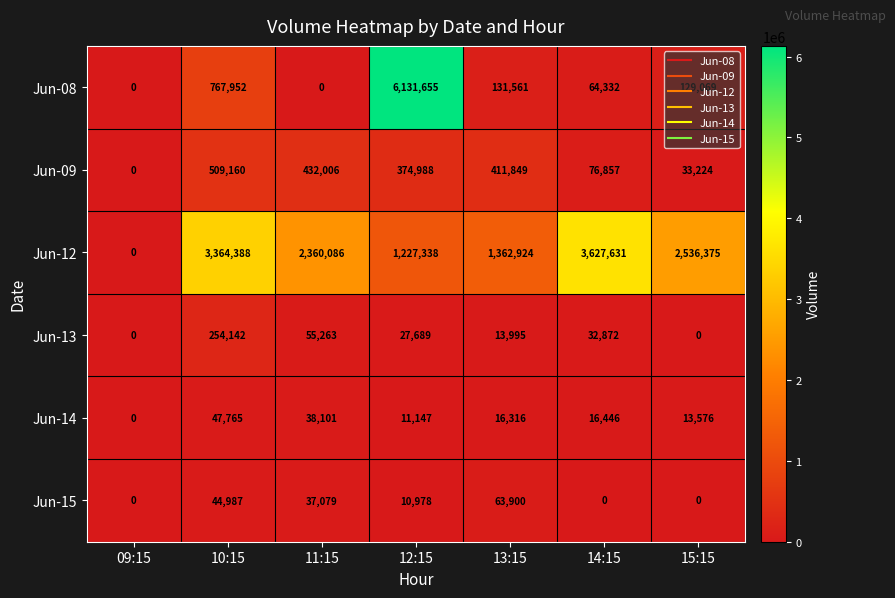

Where is Jun-08 nearest to the value 3065827?

10:15